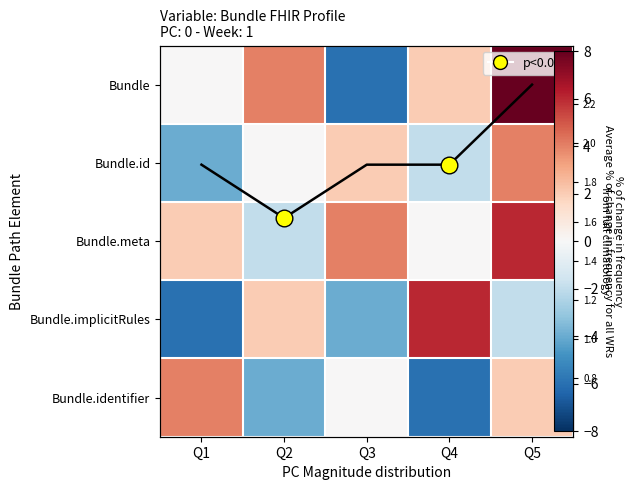

Which series has the largest total across all categories?

Bundle.meta